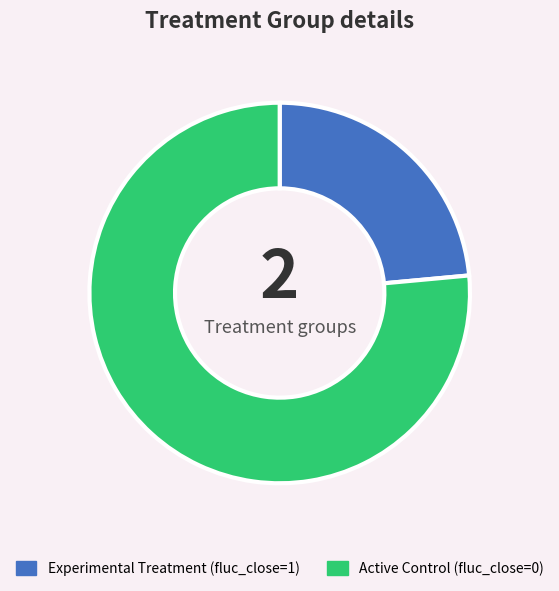

Is there any slice that represents more than half of the pie?

Yes